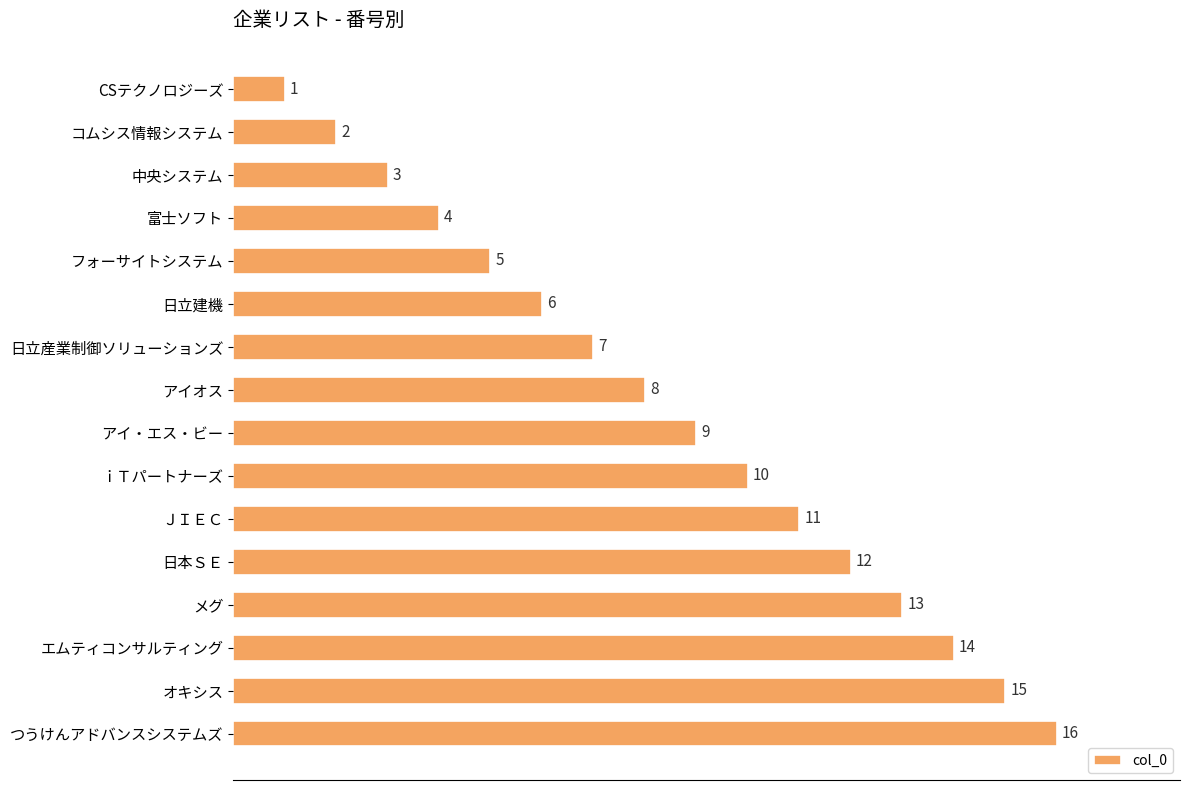

True or false: the data shows 8 at アイオス.

True